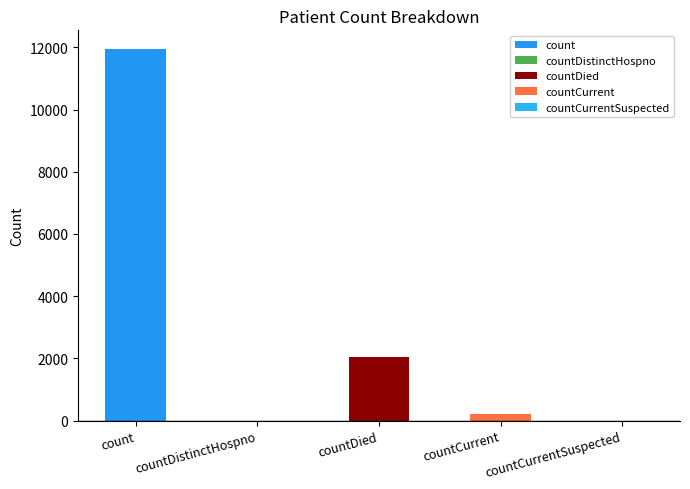

What is the value of the 4th bar from the left?

227